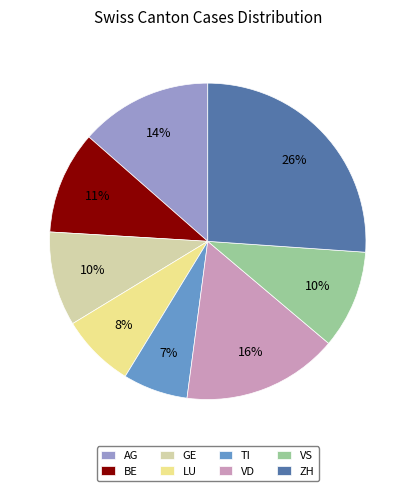

To the nearest percent, what is the difference between the largest and smallest slice percentages?

19%